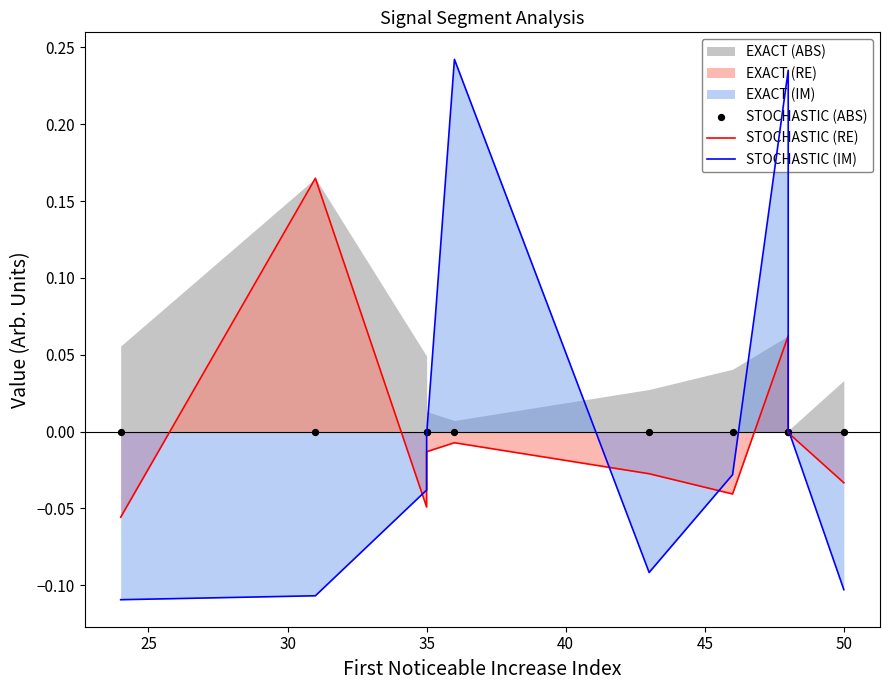

What is the total value across all series at 40?

0.2